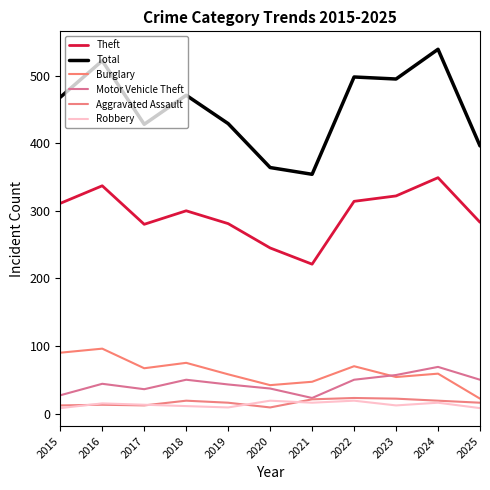

What is the value of the Robbery point at the 7th from the left?

16